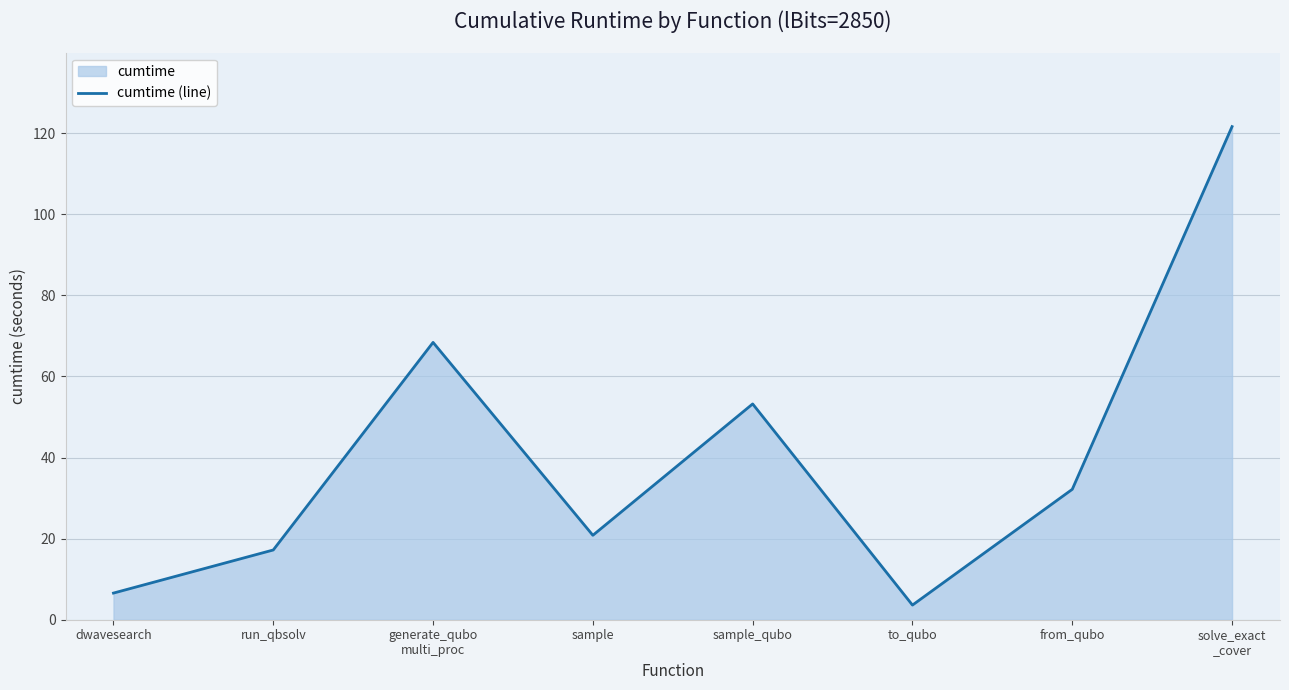

Is it true that the value at solve_exact
_cover is 170.1?

False